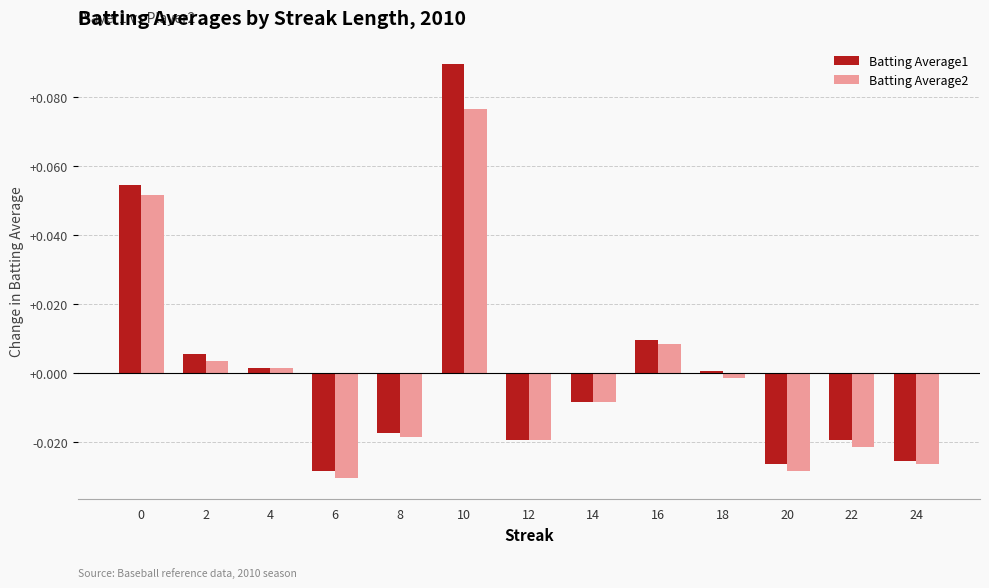

Which series has the largest range (max minus min)?

Batting Average1